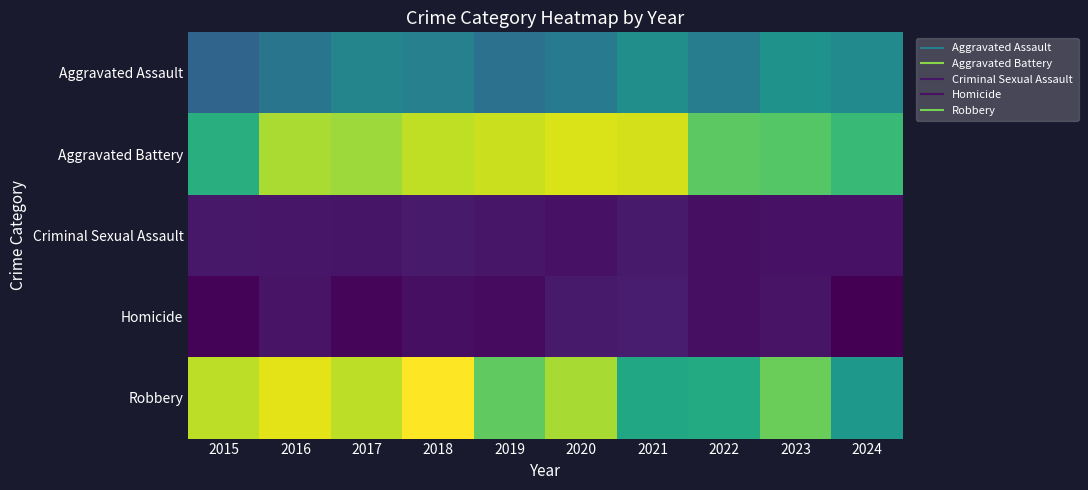

What is the total value across all series at 2022?

941